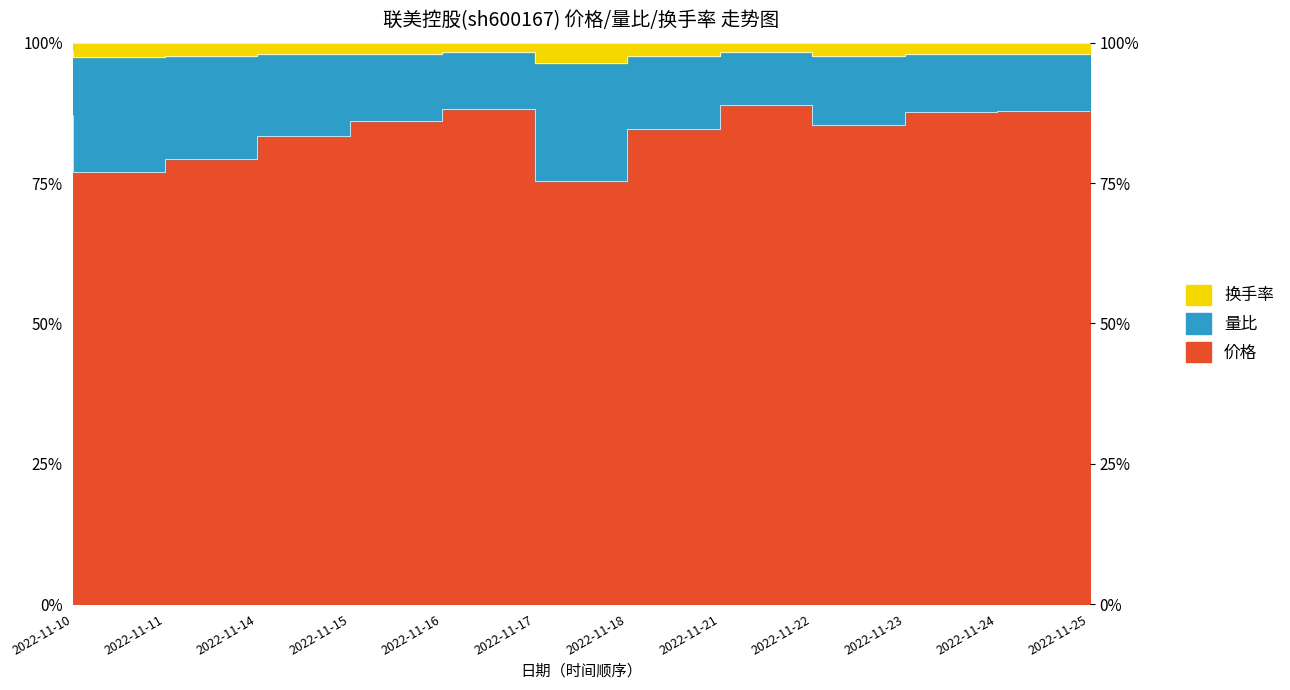

True or false: 量比 and 换手率 intersect in this chart.

False